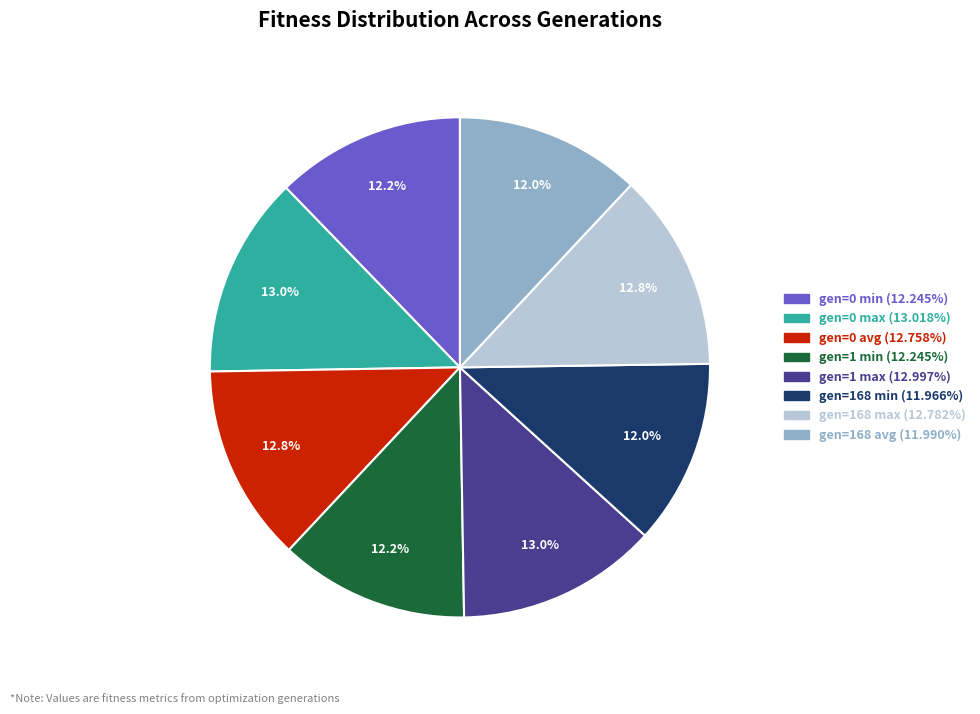

What is the ratio of the value at gen=1 max to the value at gen=0 min?

1.1